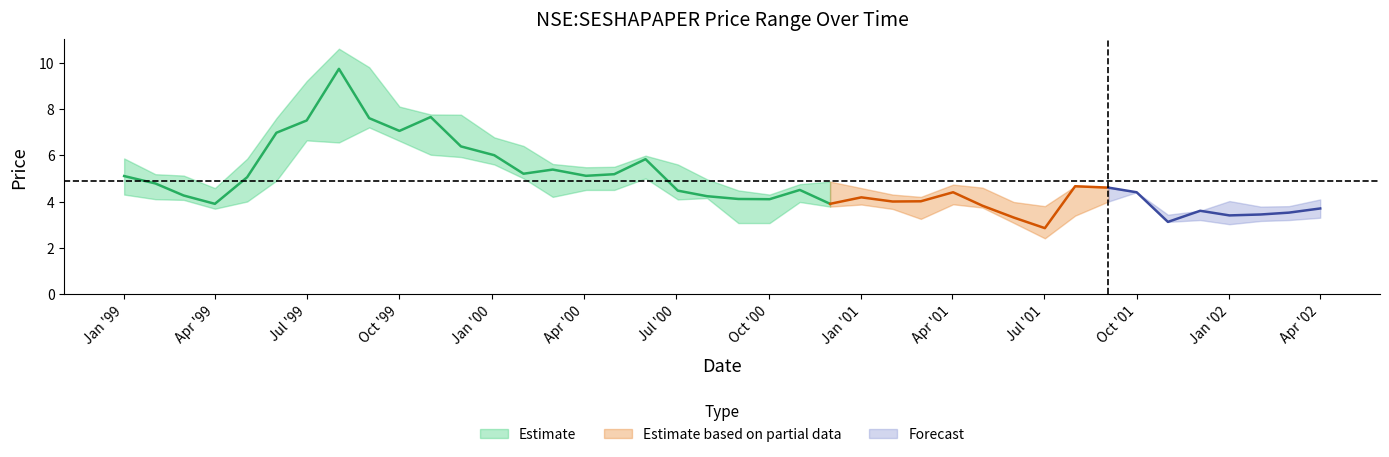

At which category is the sum across all series the highest?

1999-08-02